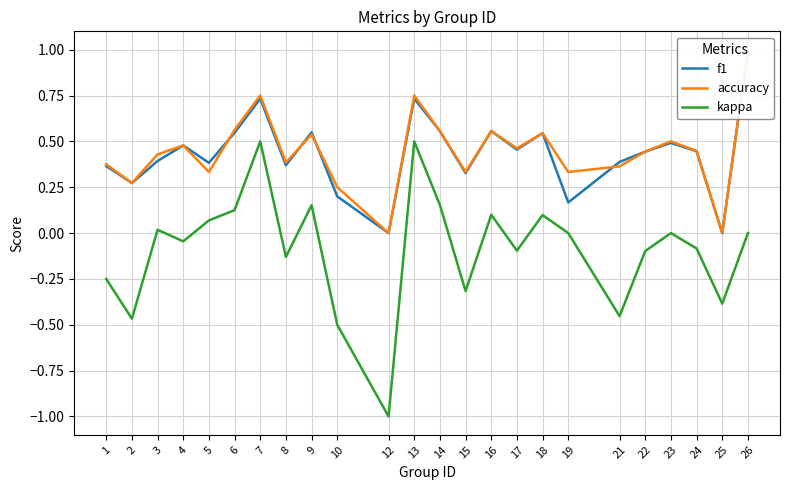

True or false: accuracy and f1 cross at least once.

True